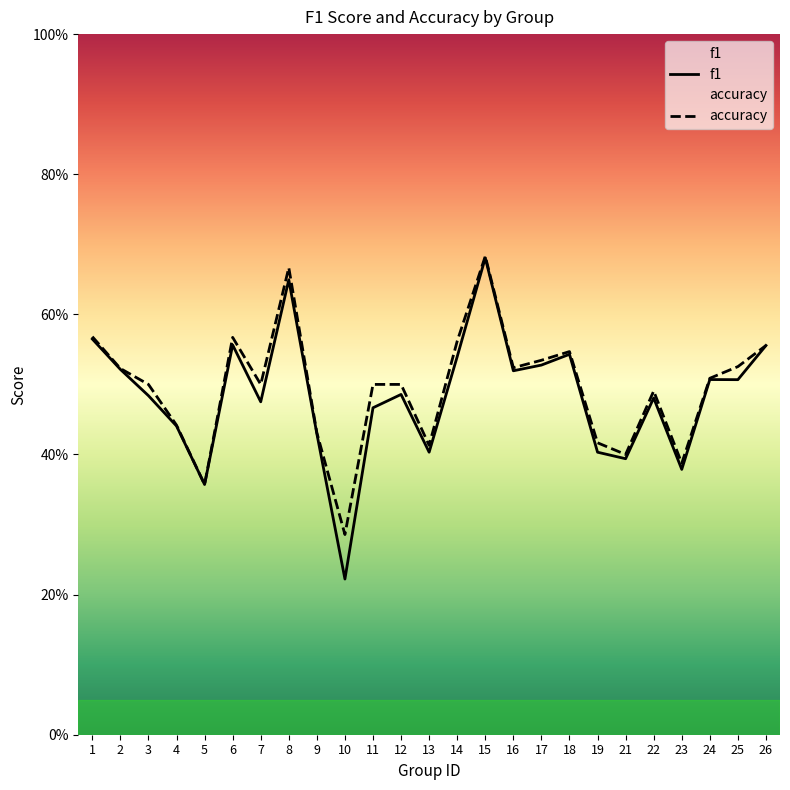

True or false: f1 and accuracy cross at least once.

False